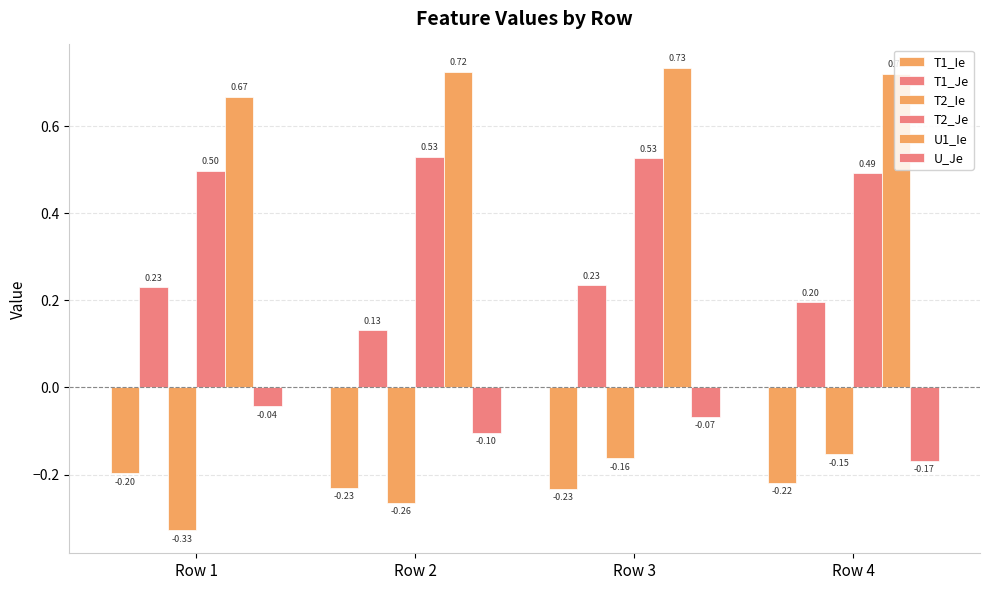

How many bars are there in each group?

6